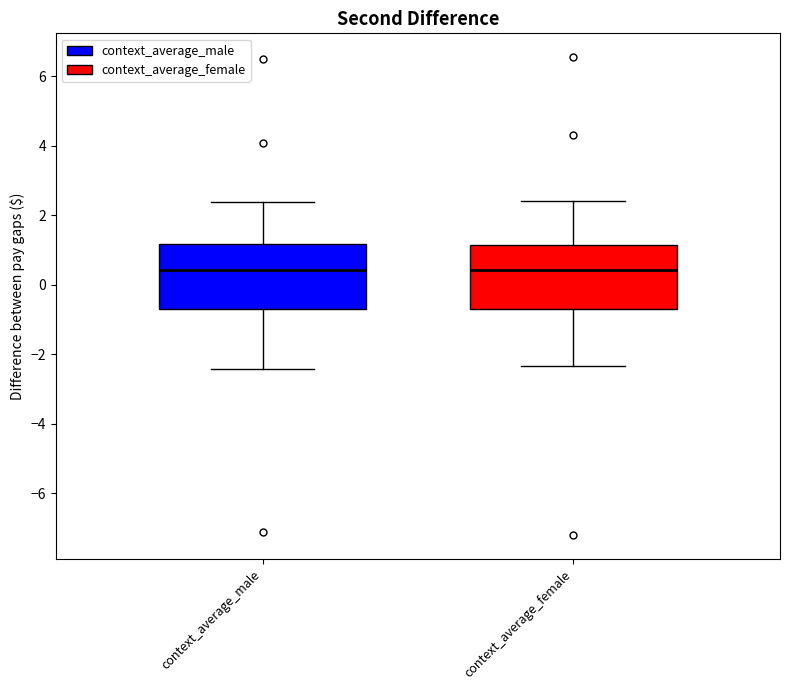

Where is the lower edge of the box for context_average_male on the y-axis? The values are not printed on the chart, so give them approximately, as read against the axis.

-0.8